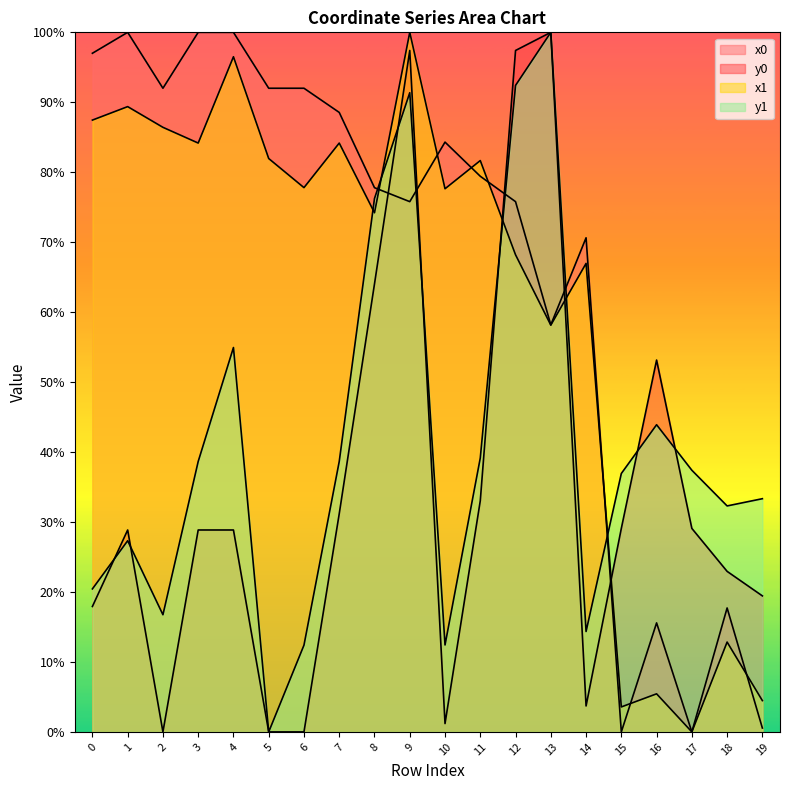

How many data points does each series have?

20